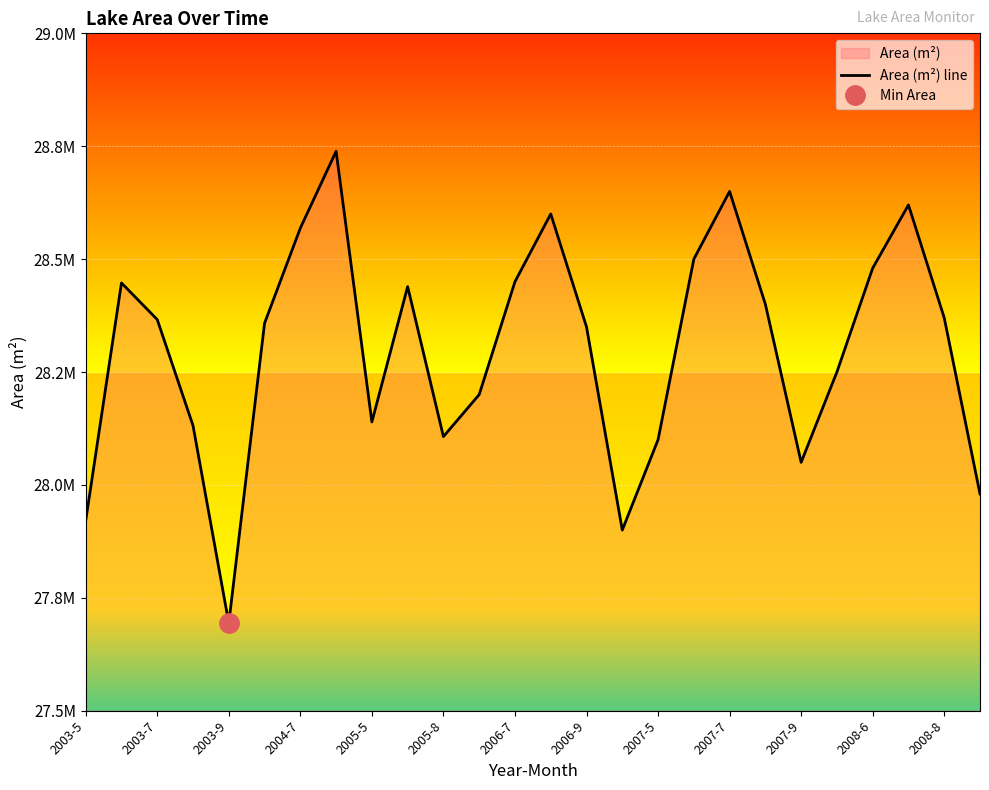

What is the smallest value displayed?

27693900